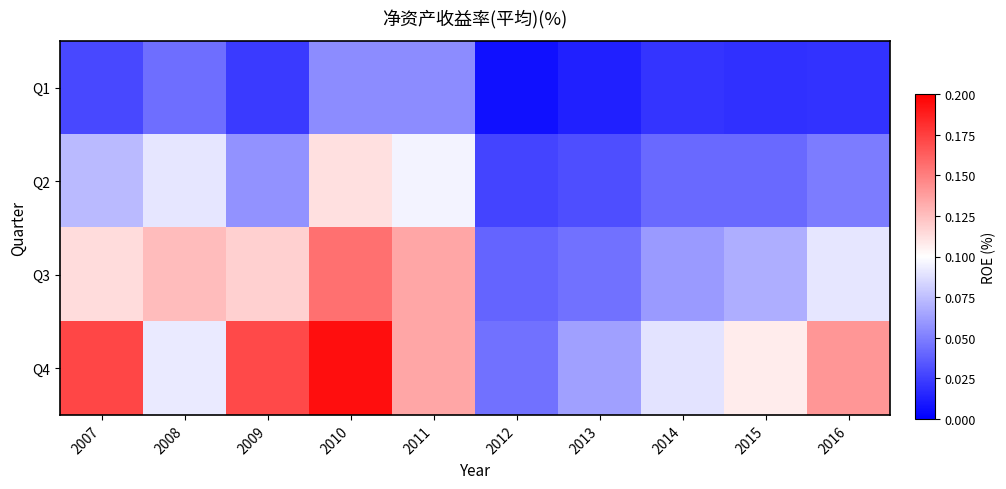

List the series in order of their overall mean, lowest first.

Q1, Q2, Q3, Q4